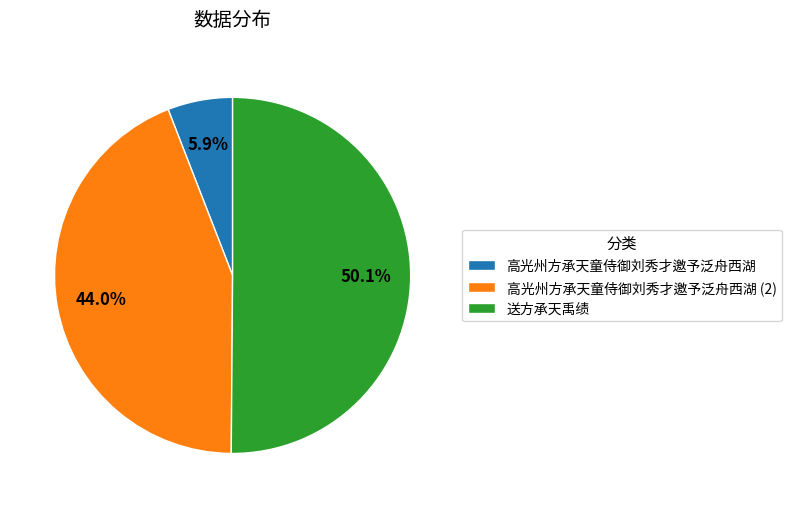

Which category has the smallest portion of the pie?

高光州方承天童侍御刘秀才邀予泛舟西湖